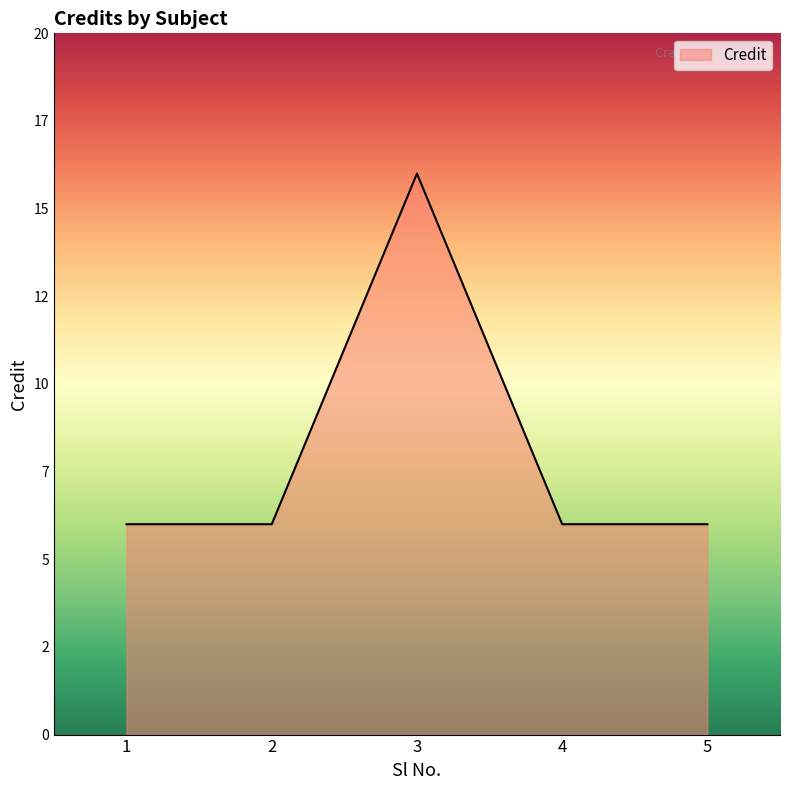

How many data points does each series have?

5